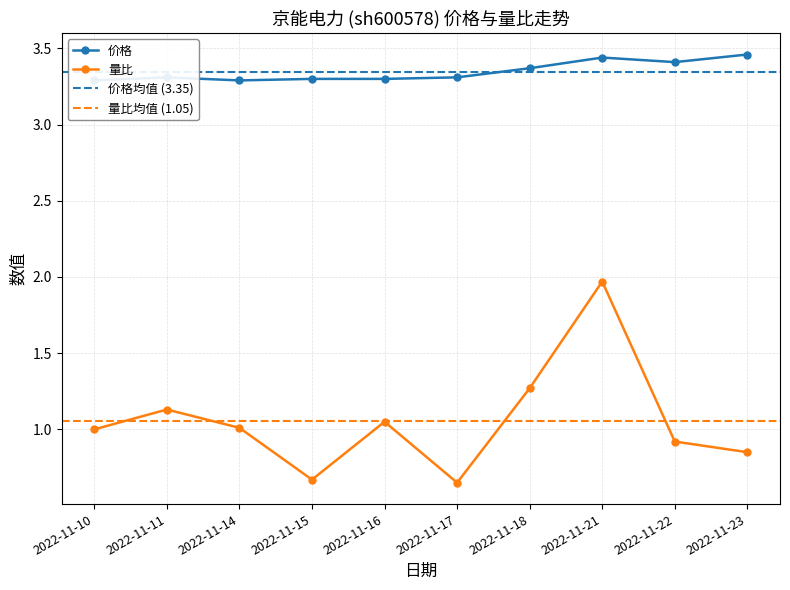

Which has a higher value, 2022-11-10 or 2022-11-11?

2022-11-11